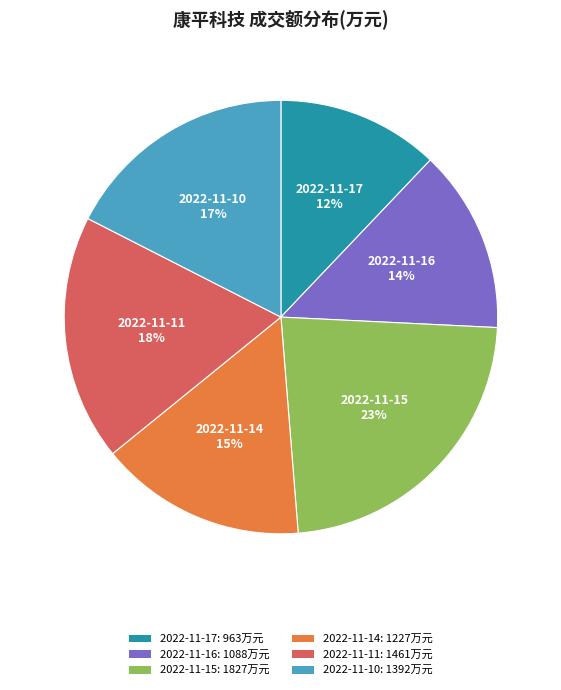

Between 2022-11-11: 1461万元 and 2022-11-14: 1227万元, which is larger?

2022-11-11: 1461万元